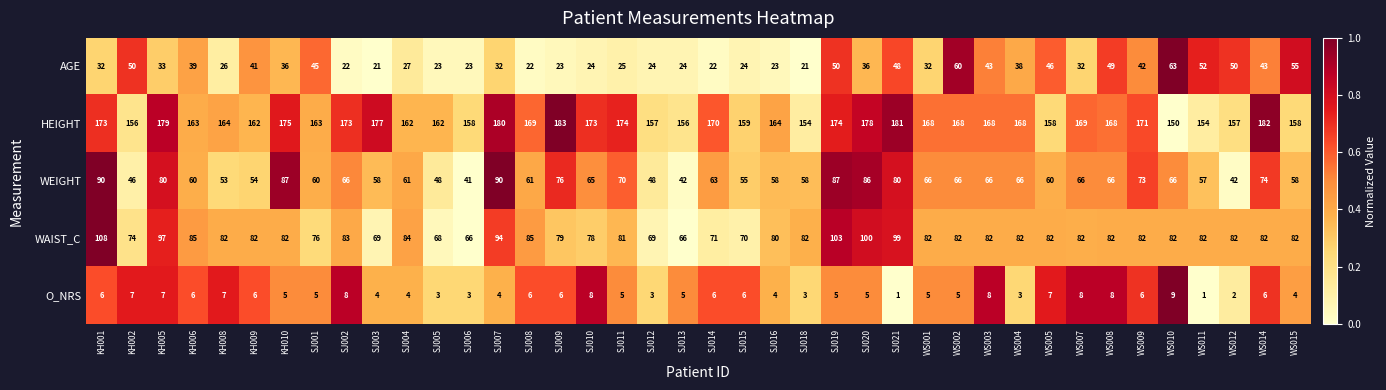

Which label corresponds to the largest value in the chart?

SJ009